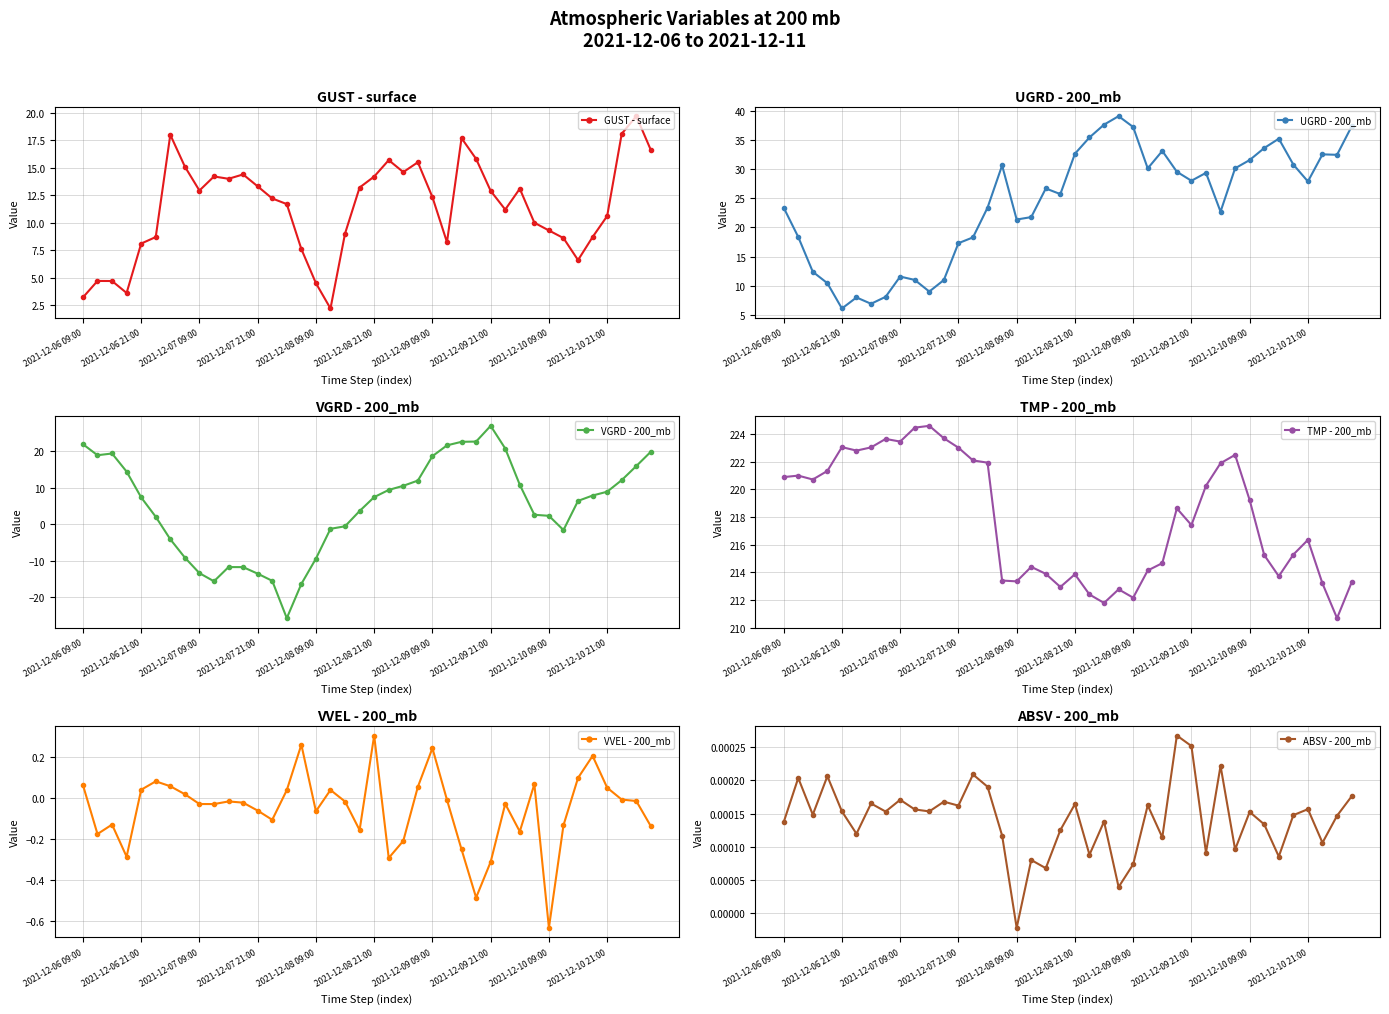

True or false: GUST - surface has more than 1 interior local peaks.

True